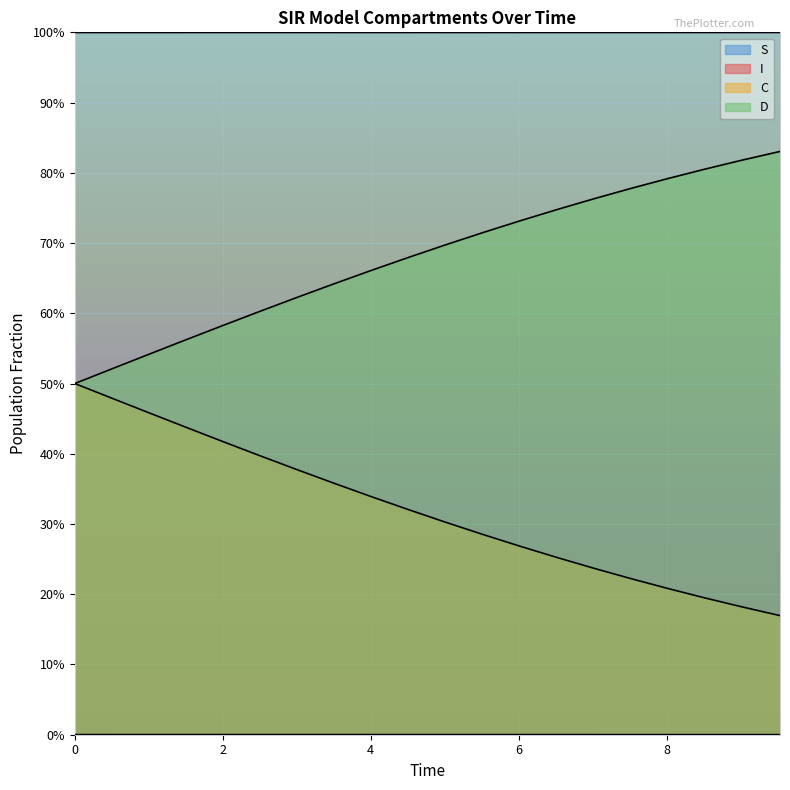

List the series in order of their peak value, highest first.

S, D, C, I